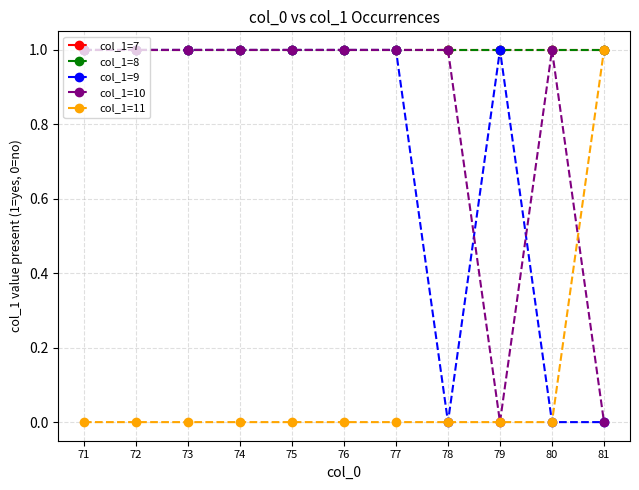

Is this an area chart (filled region under the line)?

No